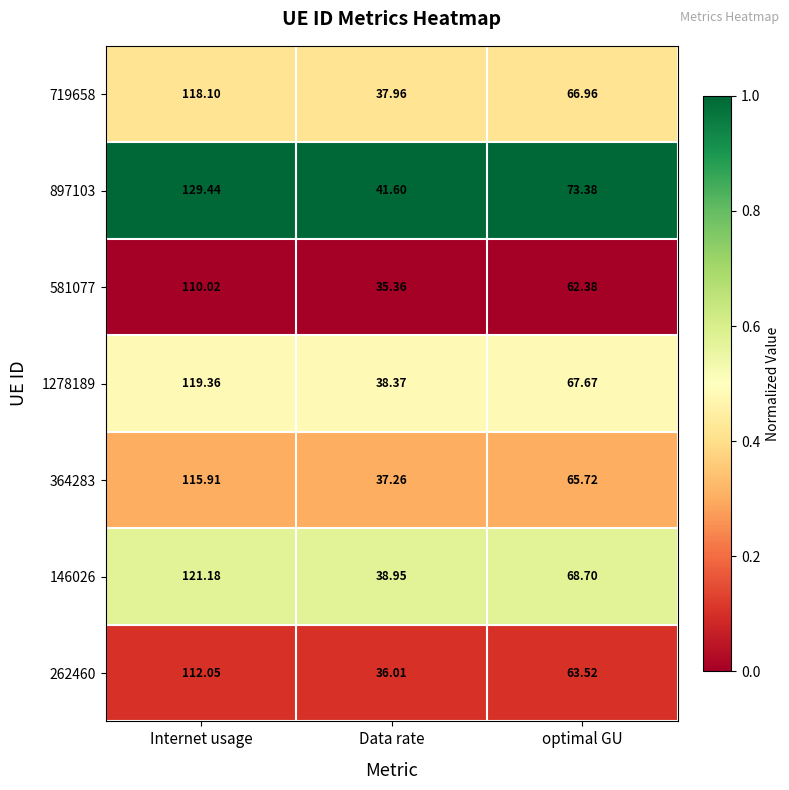

Where does the 262460 series first go above 63?

Internet usage